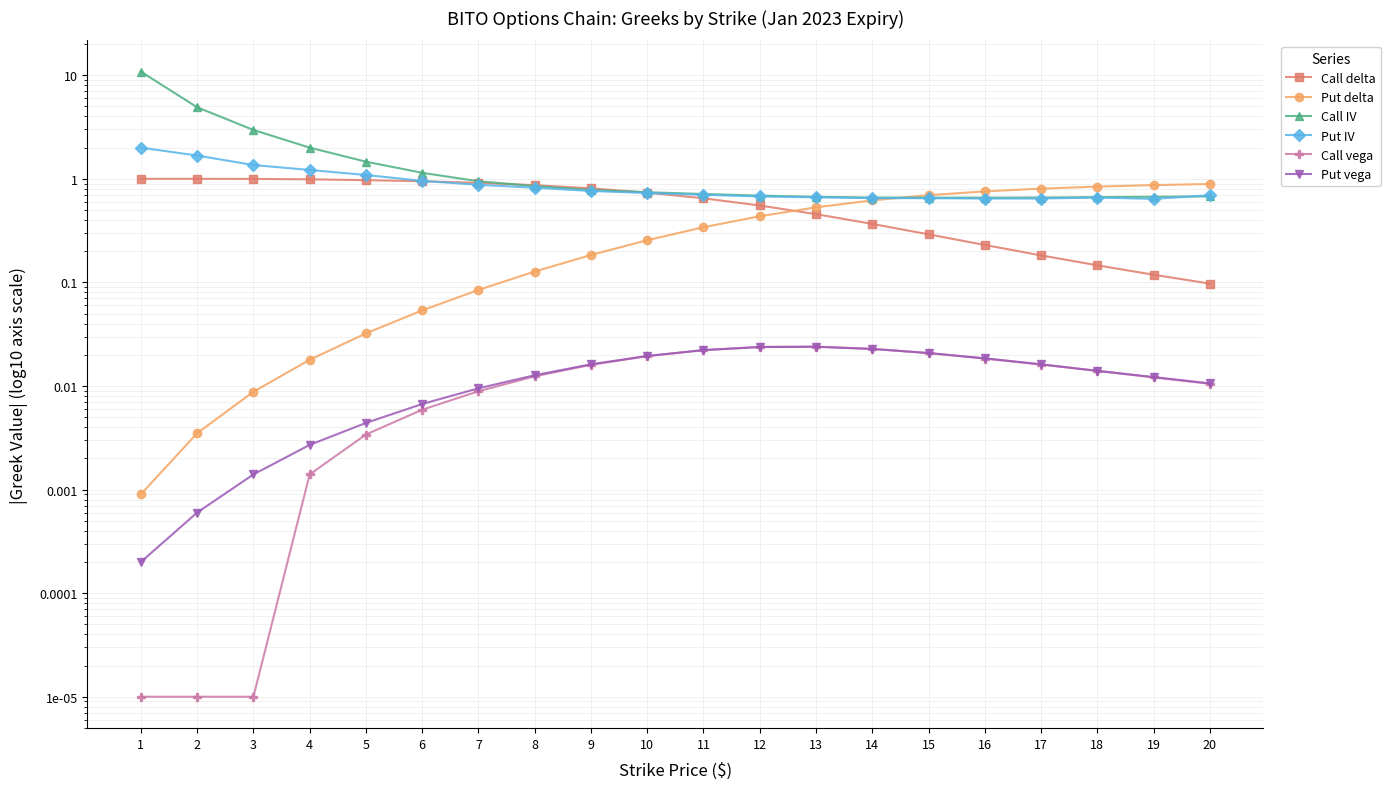

List the labels in order of Put IV value, smallest first.

19, 16, 17, 15, 14, 18, 13, 12, 20, 11, 10, 9, 8, 7, 6, 5, 4, 3, 2, 1